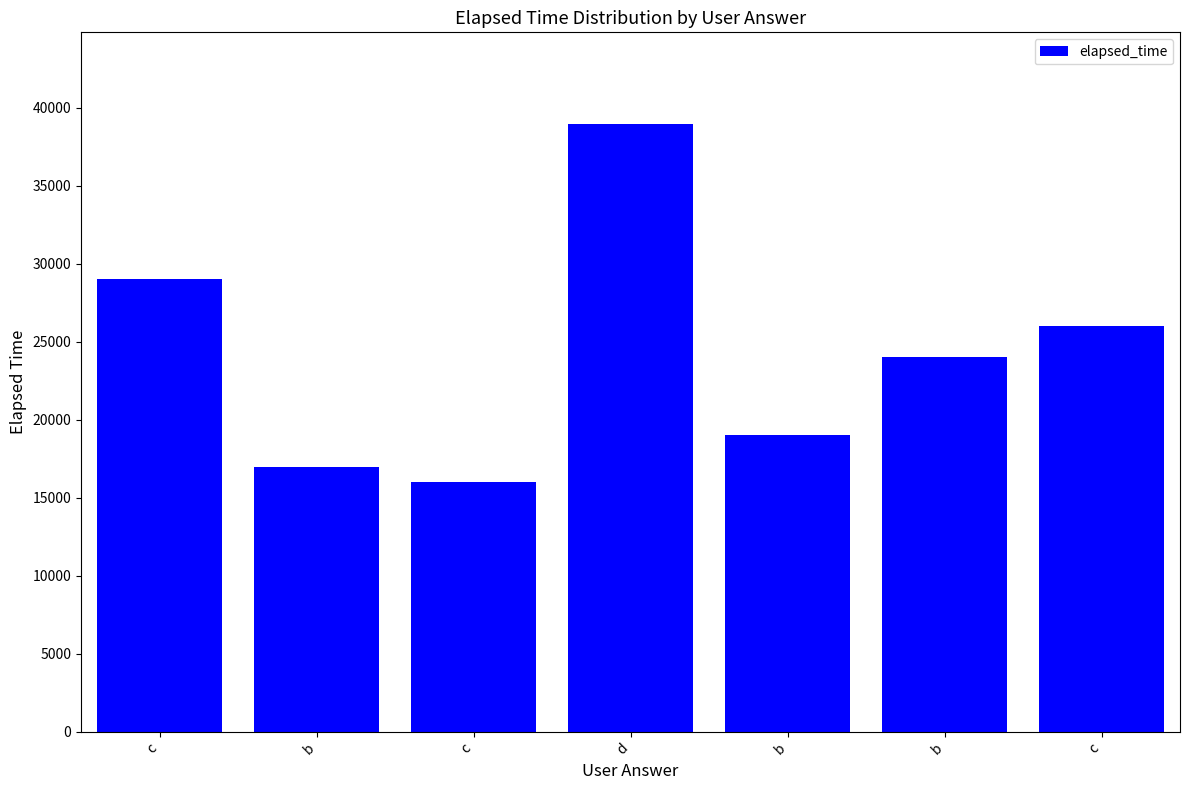

What is the change in value from b to b?

+7000